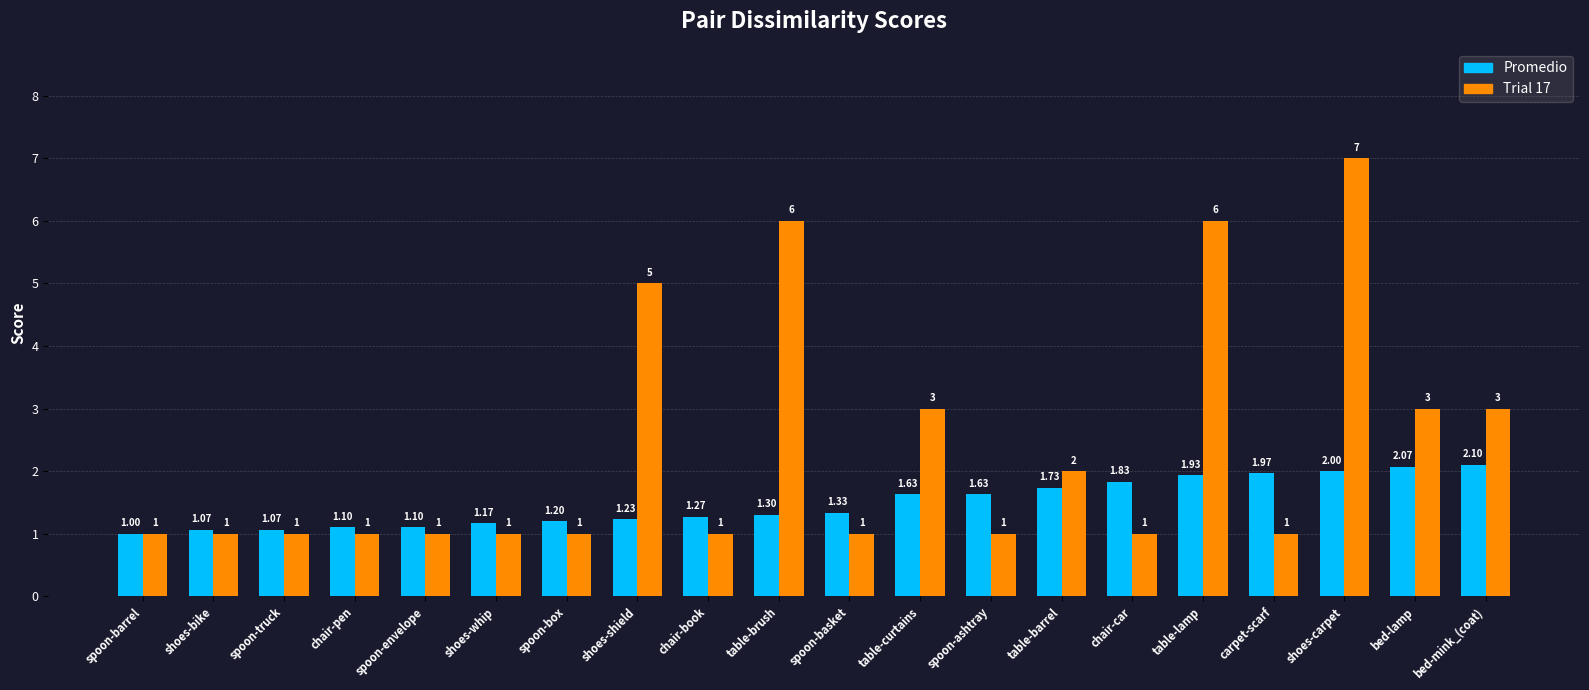

What is the difference between the maximum and minimum values in the Trial 17 series?

6.0